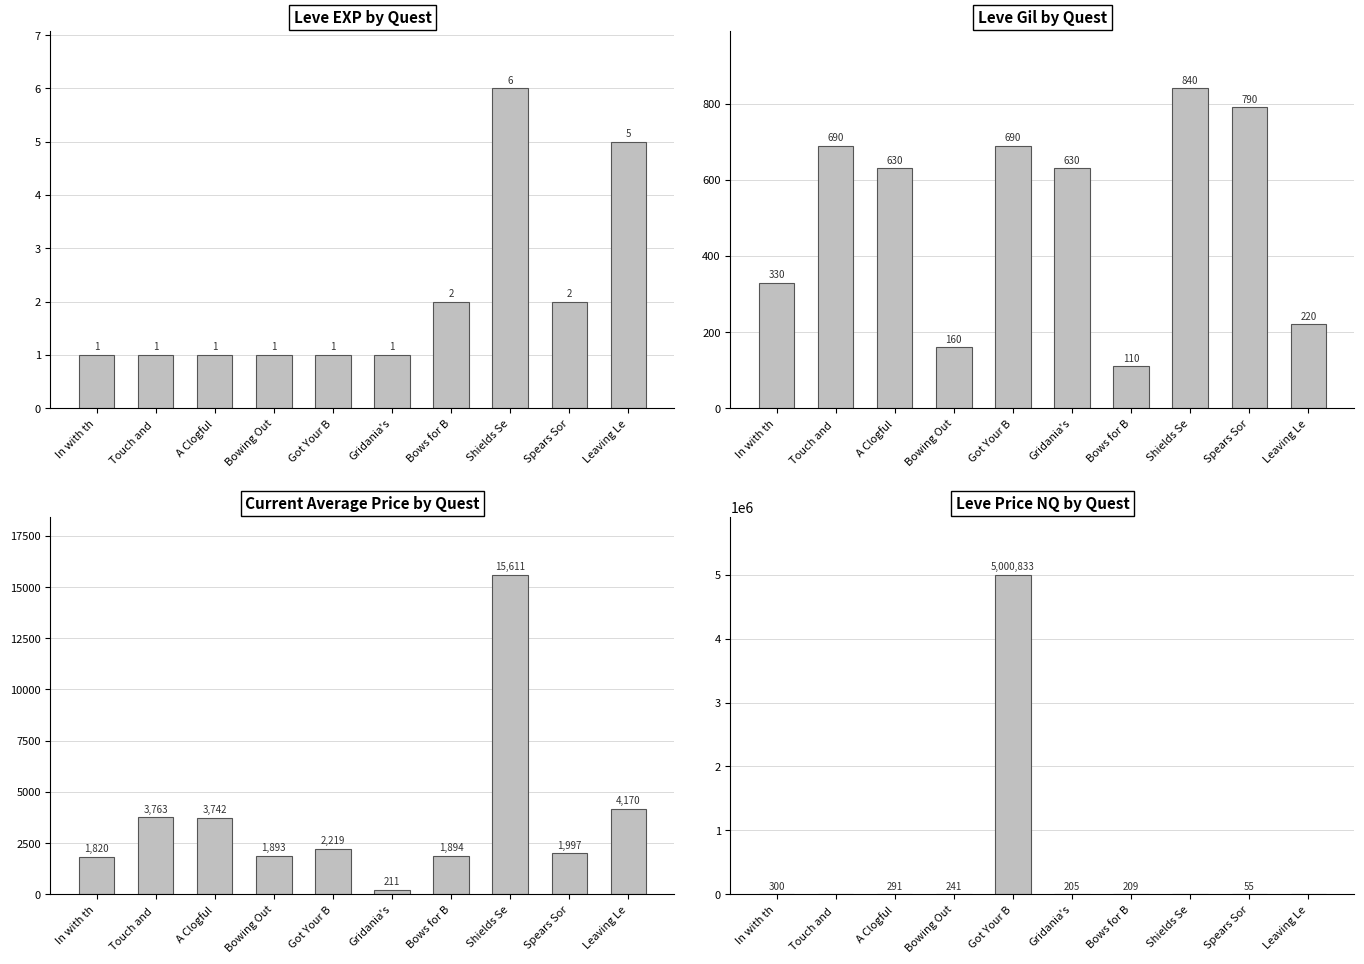

How many values in the LevePriceNQ series exceed 209?

4